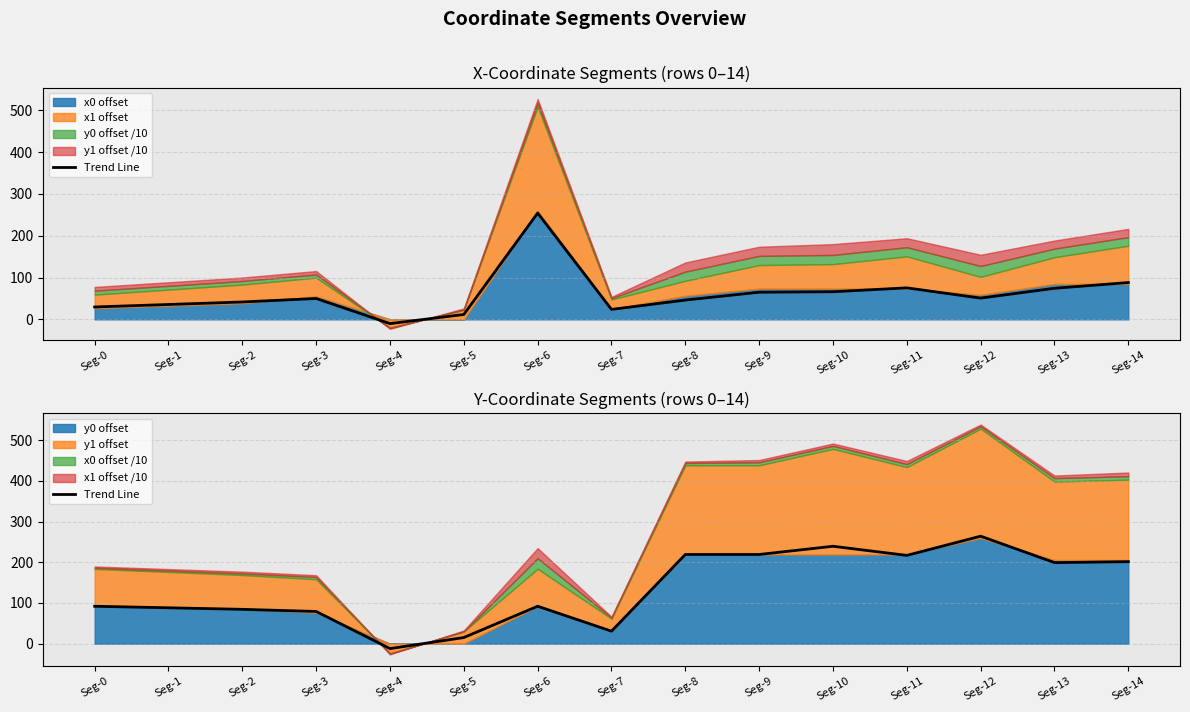

List the labels in order of value, smallest first.

Seg-4, Seg-5, Seg-7, Seg-3, Seg-2, Seg-1, Seg-0, Seg-6, Seg-13, Seg-14, Seg-11, Seg-9, Seg-8, Seg-10, Seg-12